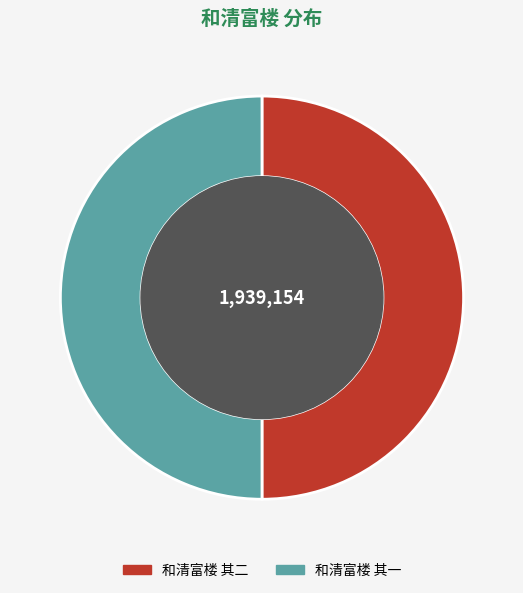

How many slices are in this pie chart?

2